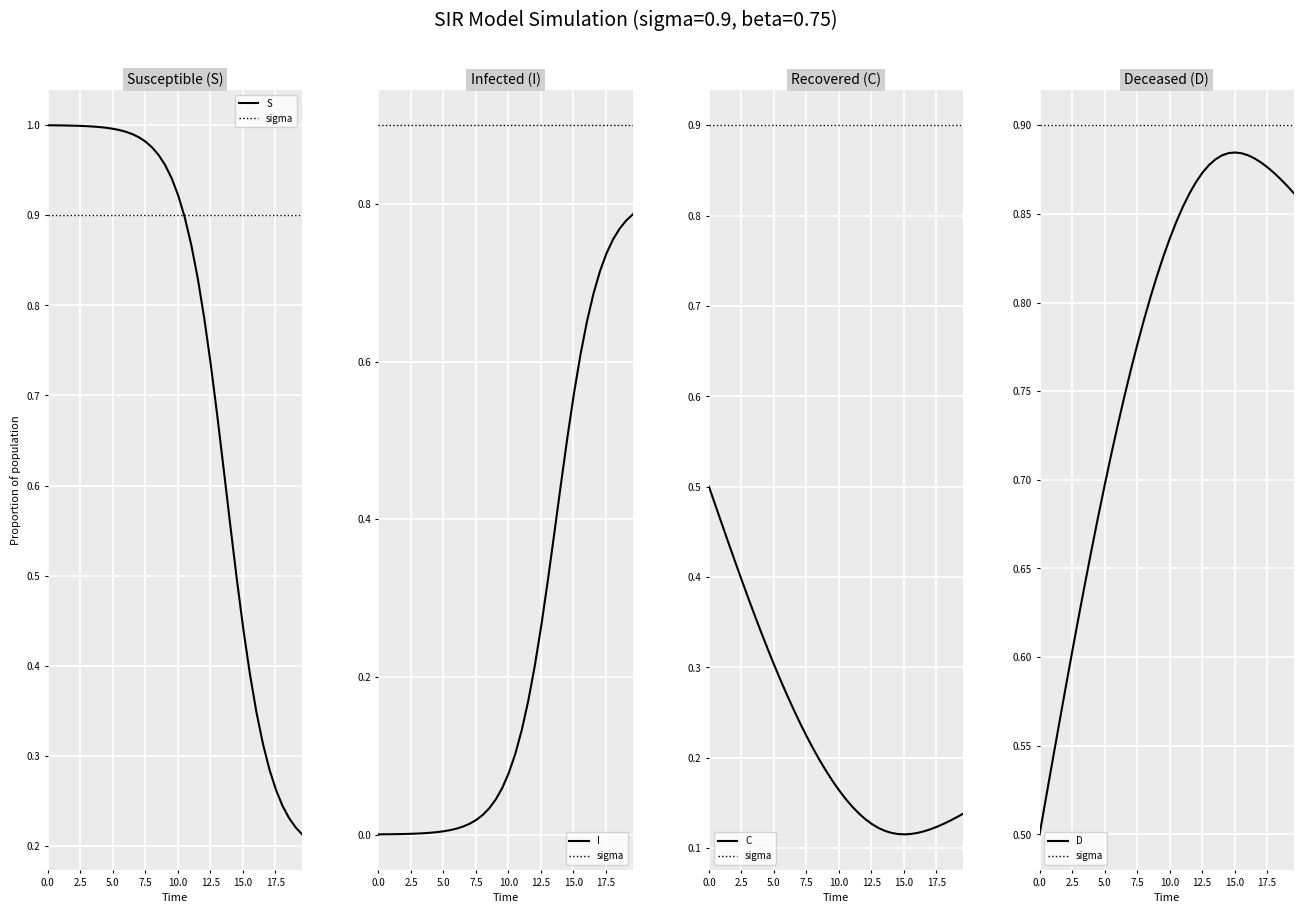

What is the difference between the maximum and minimum values in the I series?

0.8